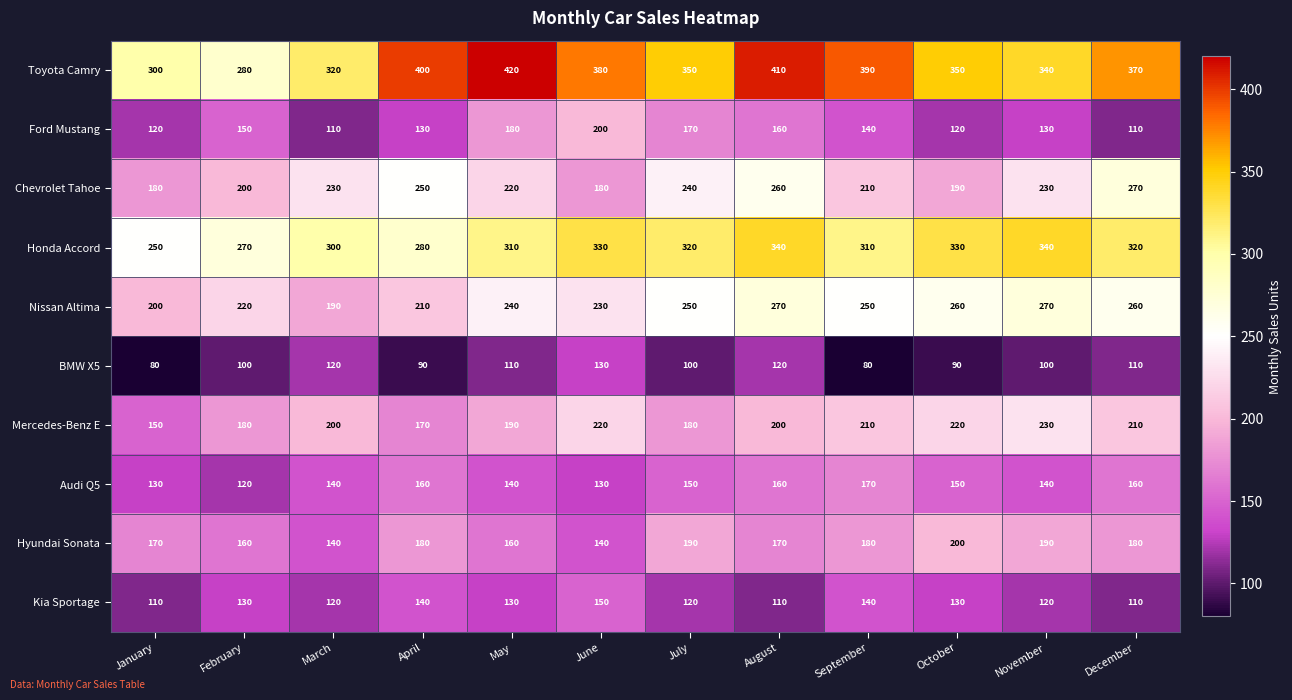

How many Mercedes-Benz E values are between 180 and 220?

9